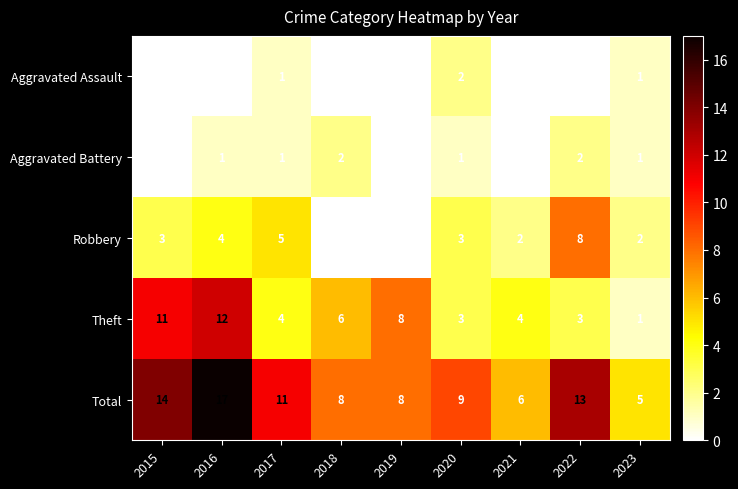

At which category does the chart reach its peak across all series?

2016